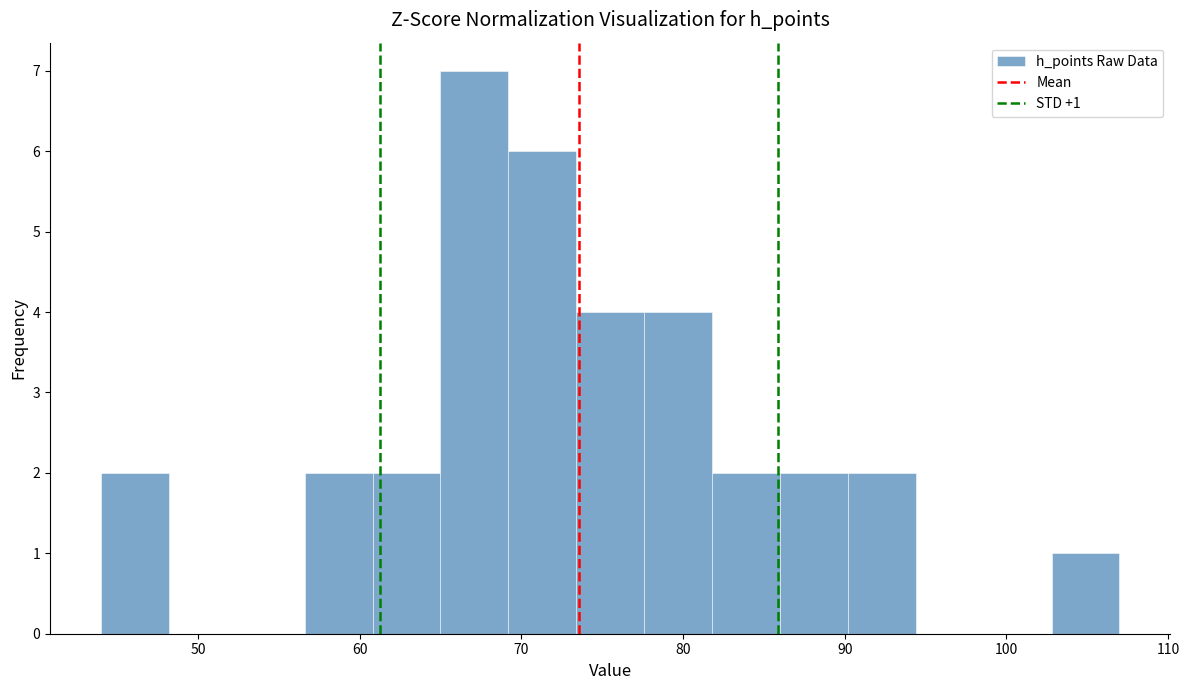

Over which range of the x-axis is the bar tallest?

65.0 to 69.2